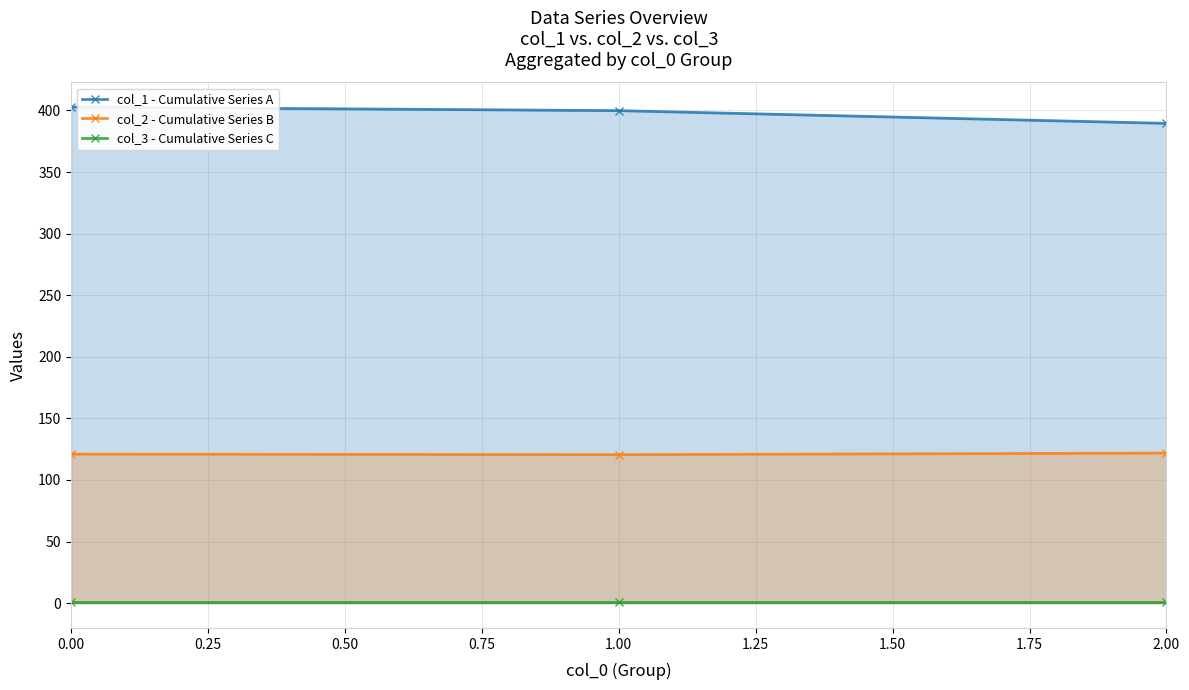

Which series has the largest total across all categories?

col_1 - Cumulative Series A